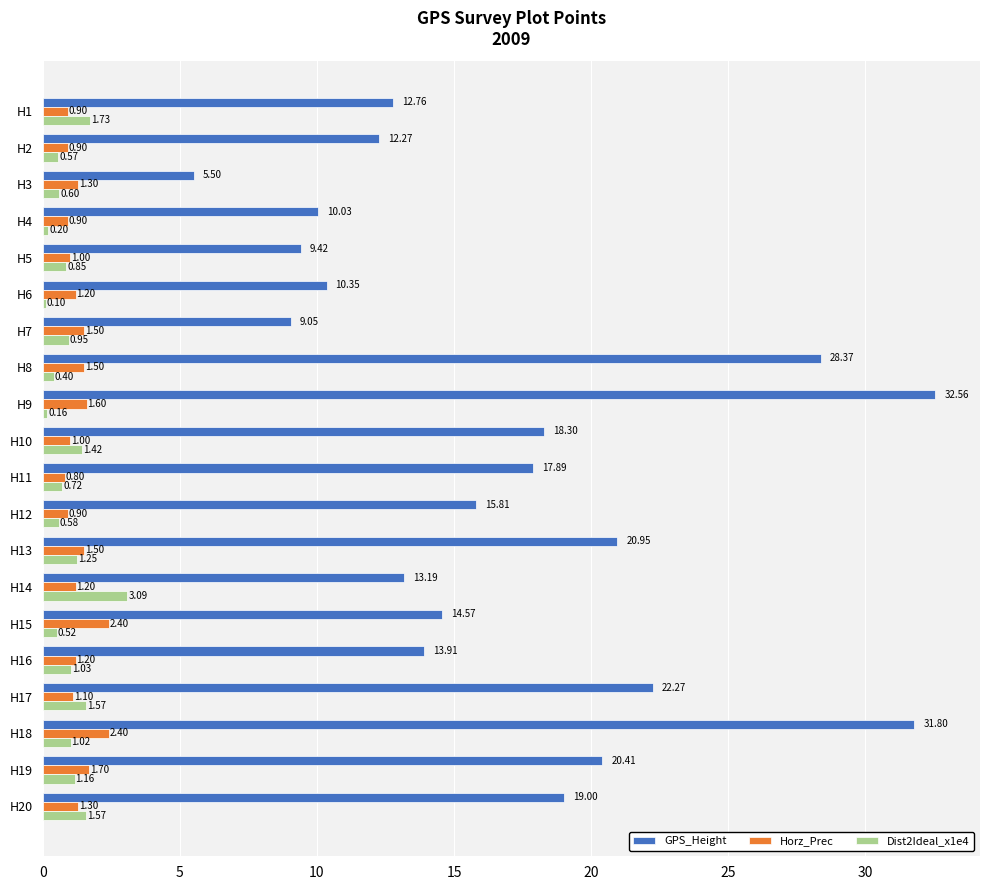

What is the sum of all Dist2Ideal_x1e4 values?

19.5